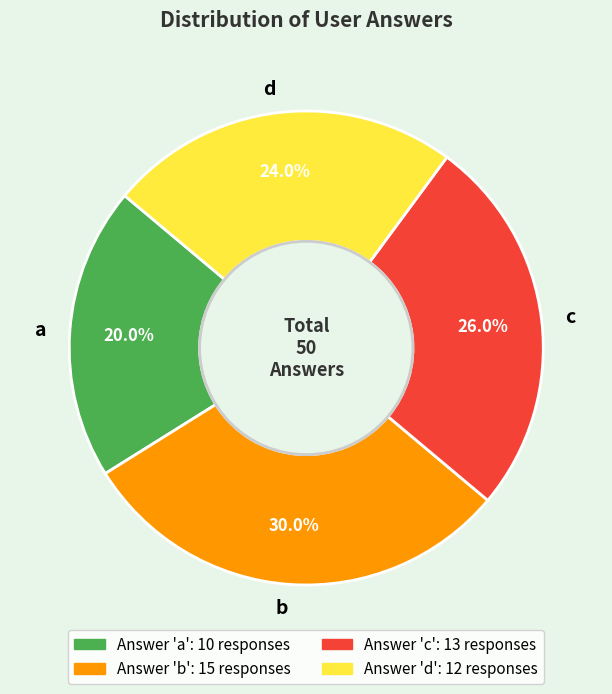

Approximately how many times larger is the value at a compared to b?

0.7